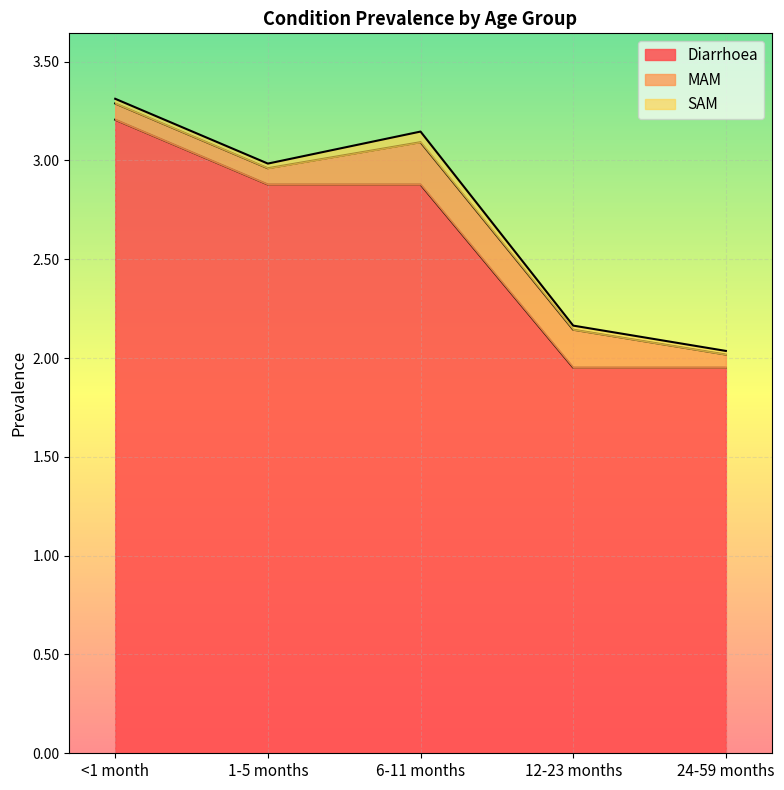

At which label is Diarrhoea closest to 2?

12-23 months